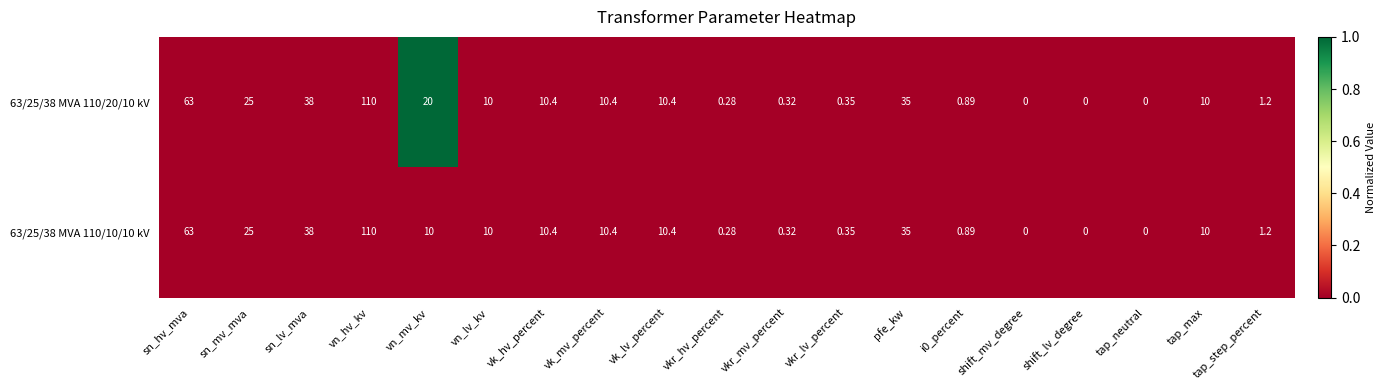

At which category is the sum across all series the highest?

vn_hv_kv